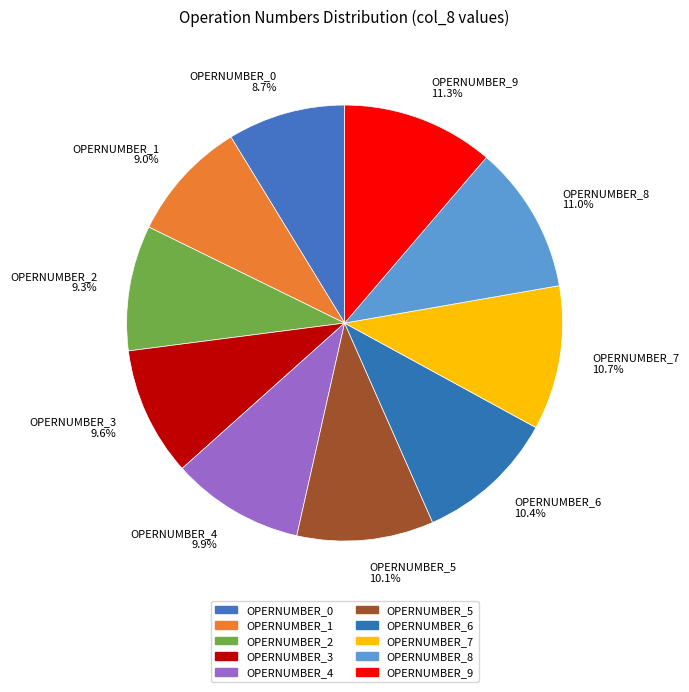

What is the total percentage of OPERNUMBER_3 and OPERNUMBER_0?

18.3%